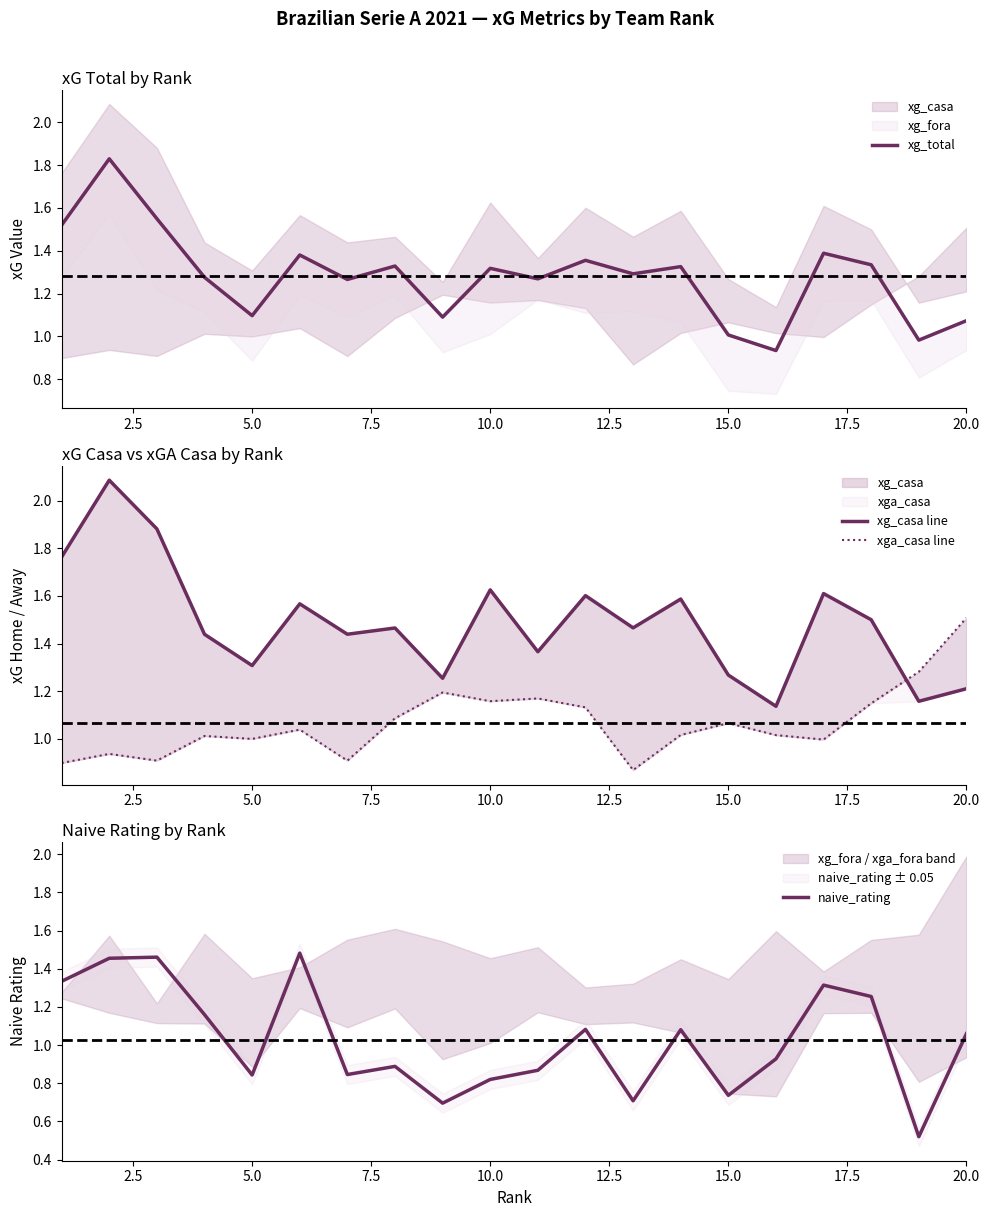

What is the smallest value displayed?

0.5